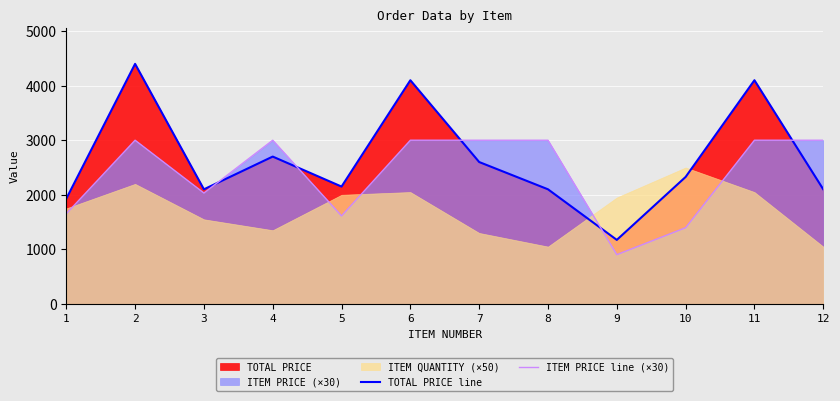

Which has a higher value, 7 or 10?

7